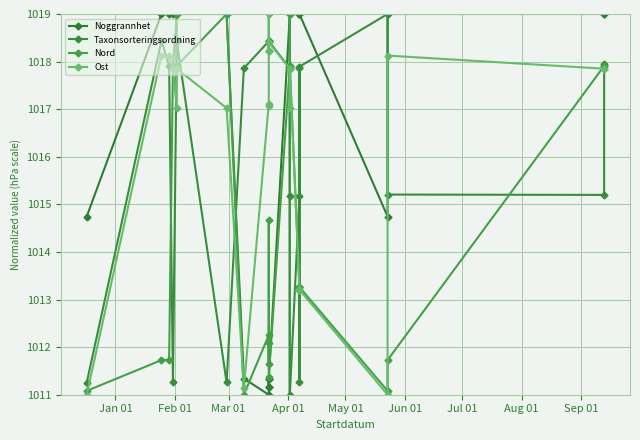

How many times do Nord and Taxonsorteringsordning cross each other?

10